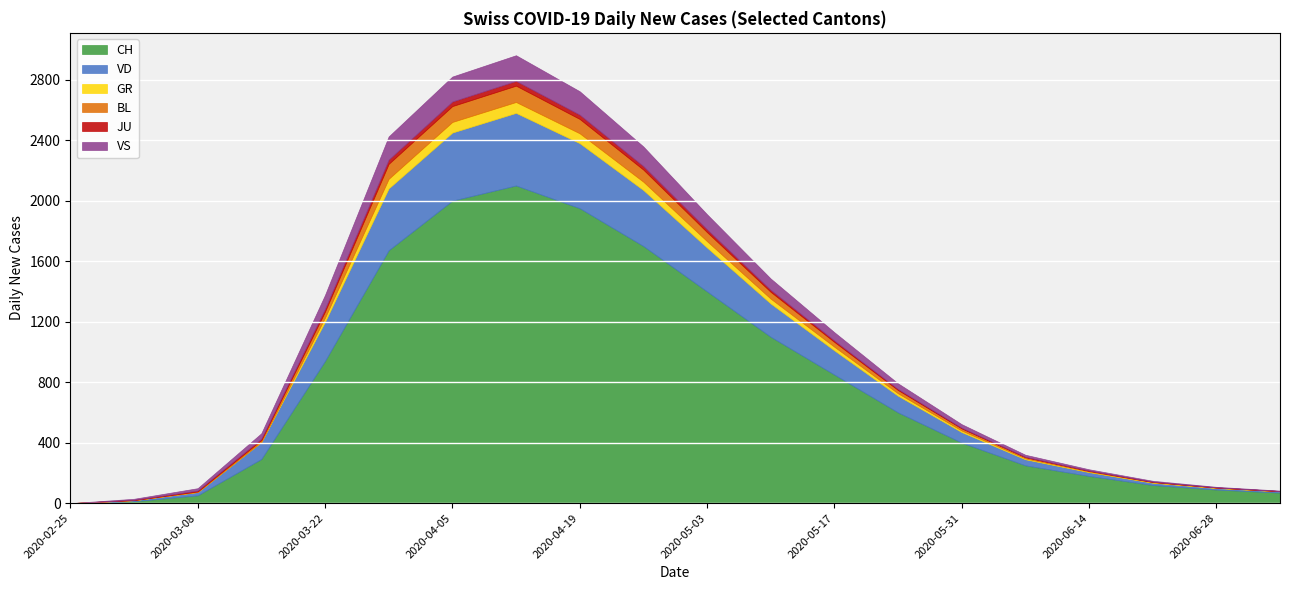

At 2020-06-28, list the series in order from smallest to largest.

JU, GR, BL, VS, VD, CH